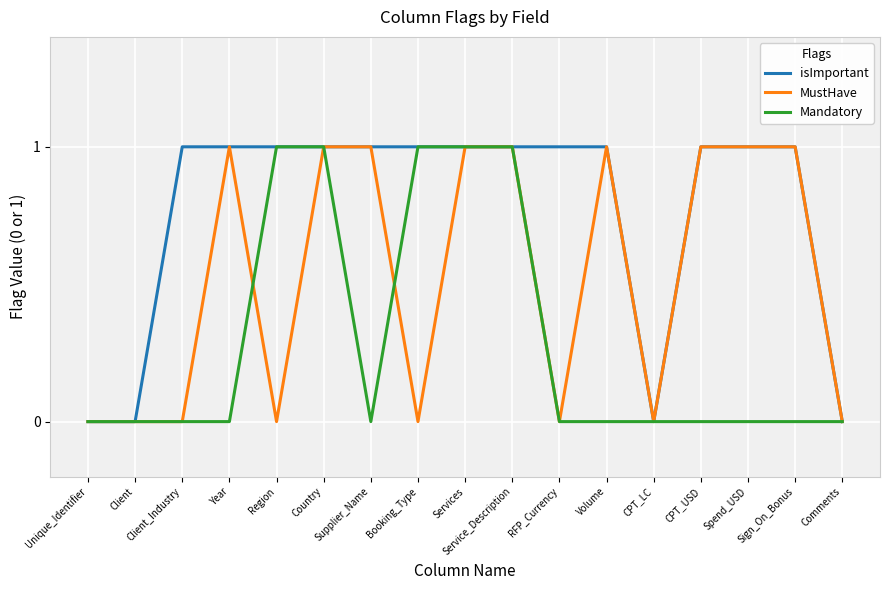

What position from the left is Service_Description?

10